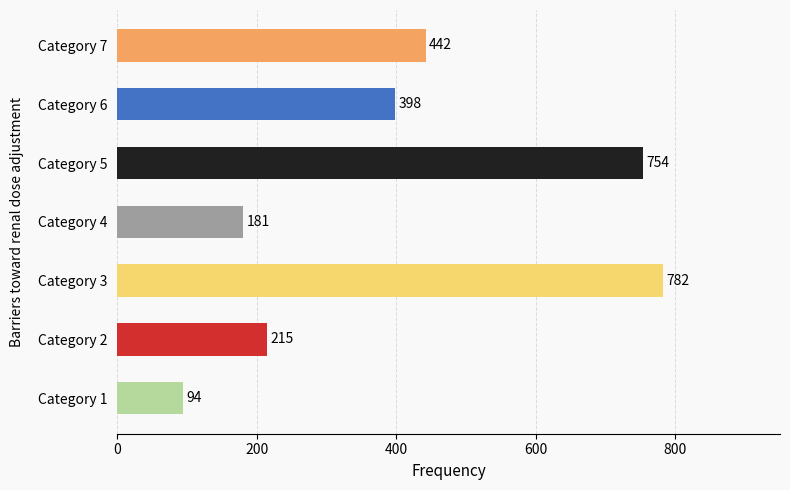

Which category has the highest value across all series?

Category 3